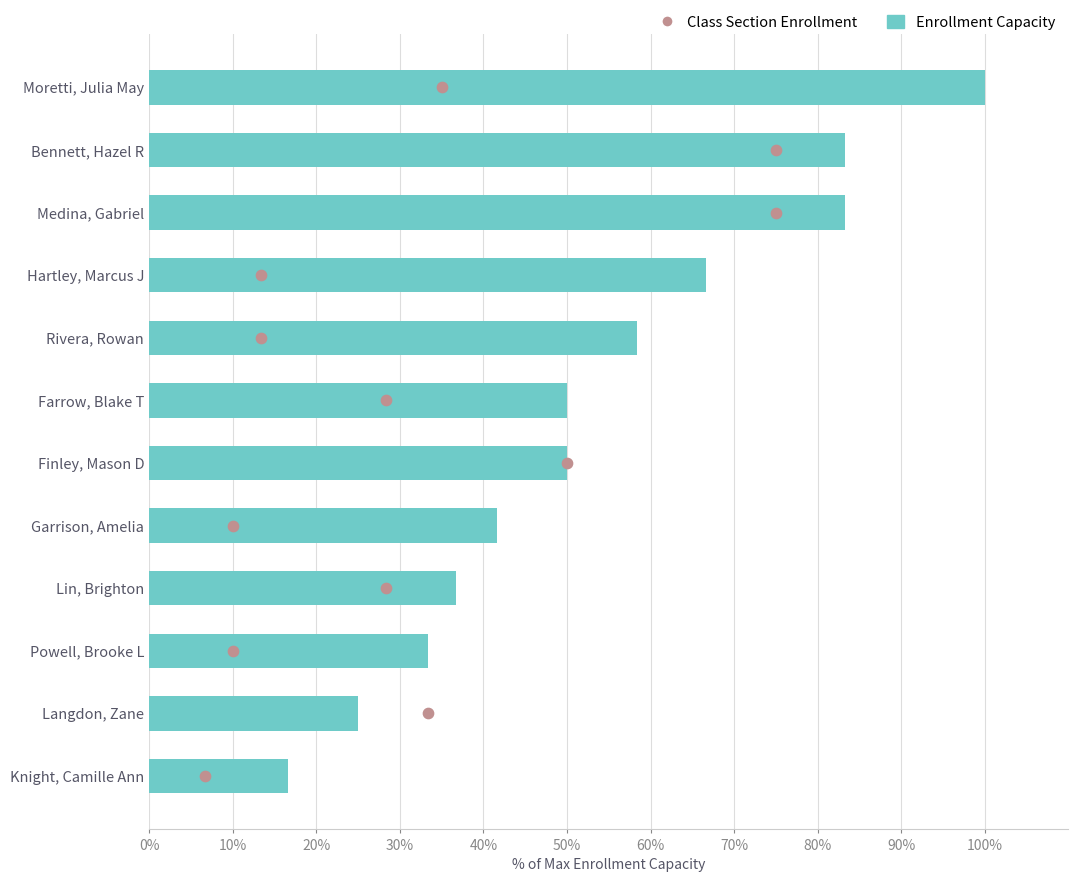

At how many categories does at least one series exceed 46?

7